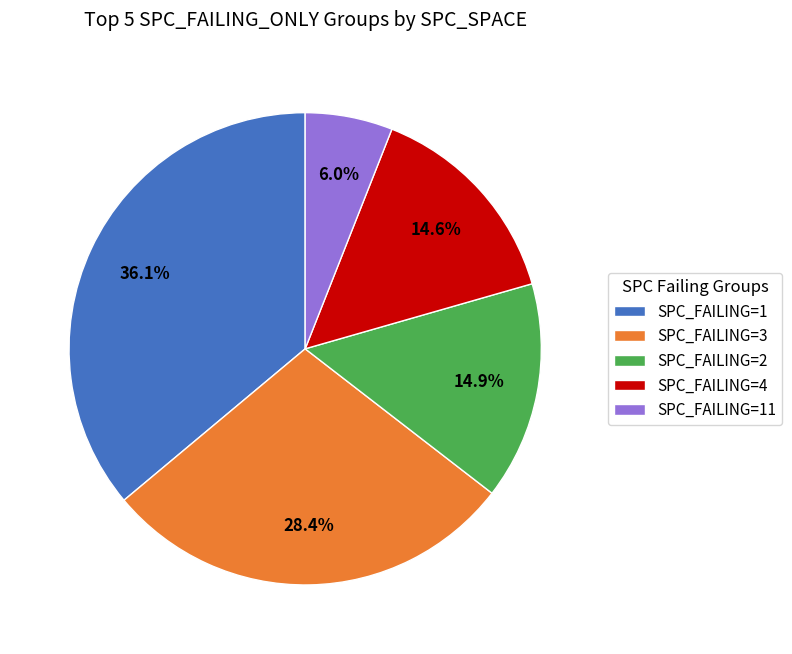

Does SPC_FAILING=3 represent more than half of the total?

No